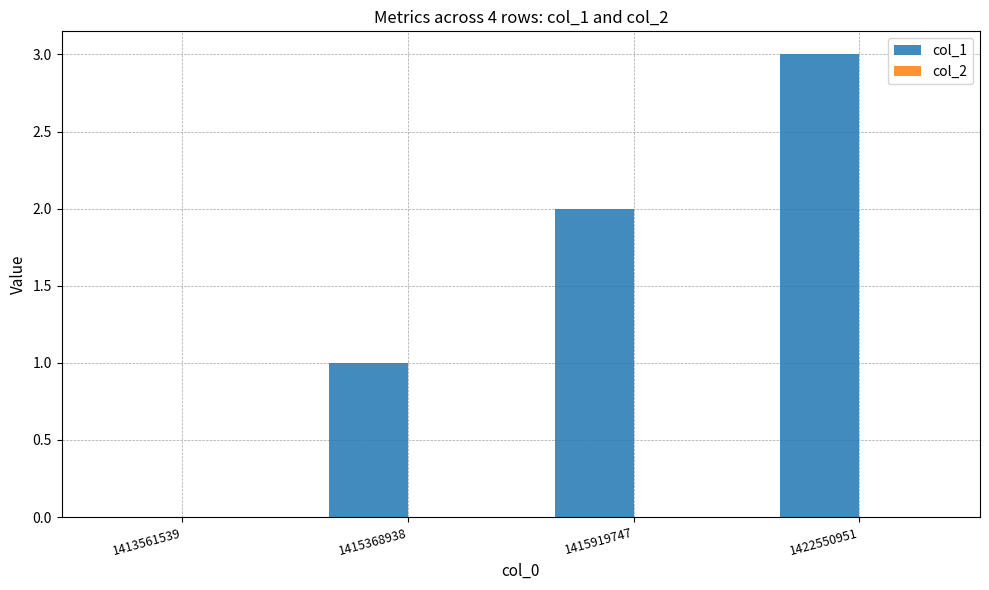

What is the sum of all values?

6